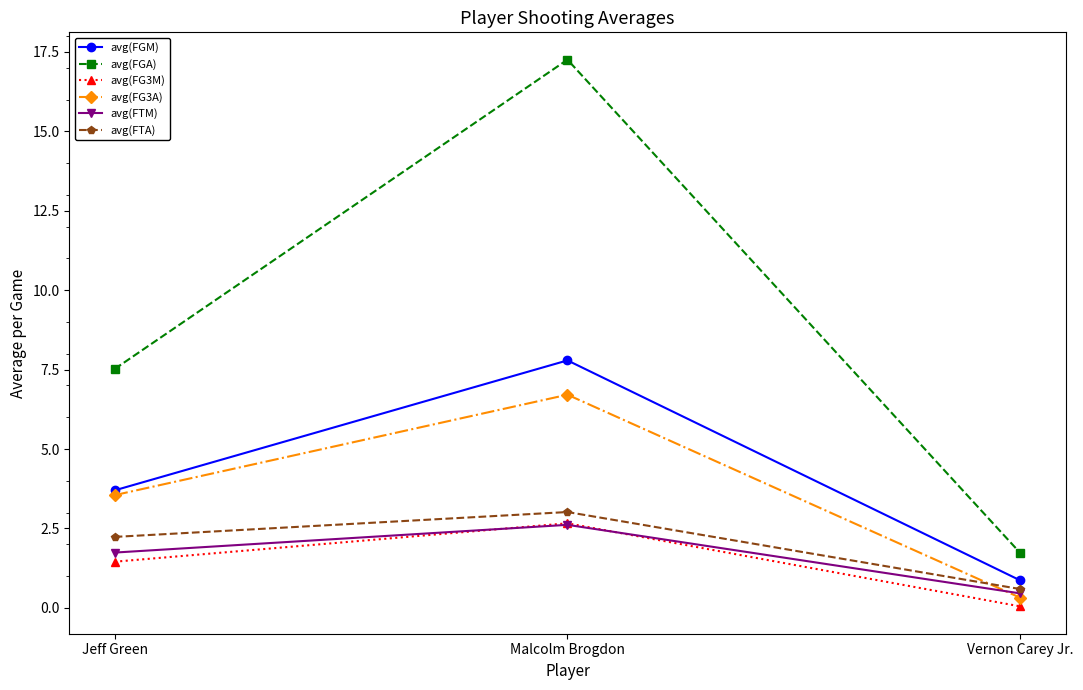

Which series changed the most between Malcolm Brogdon and Vernon Carey Jr.?

avg(FGA)